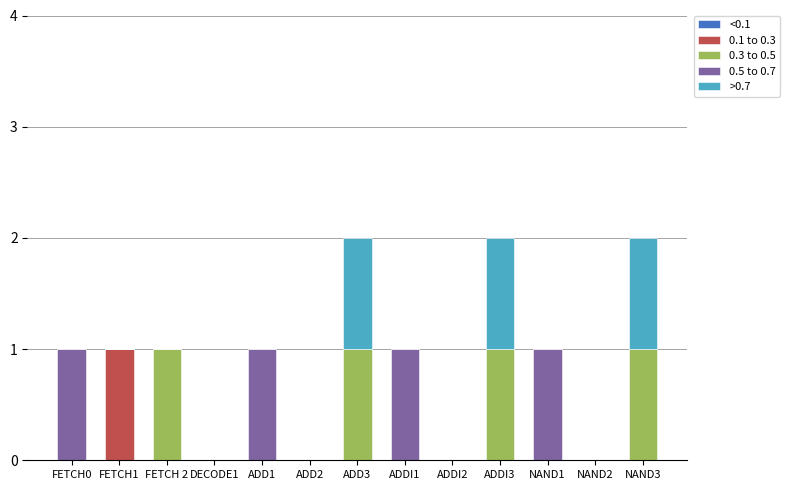

Does the chart contain stacked bars?

Yes